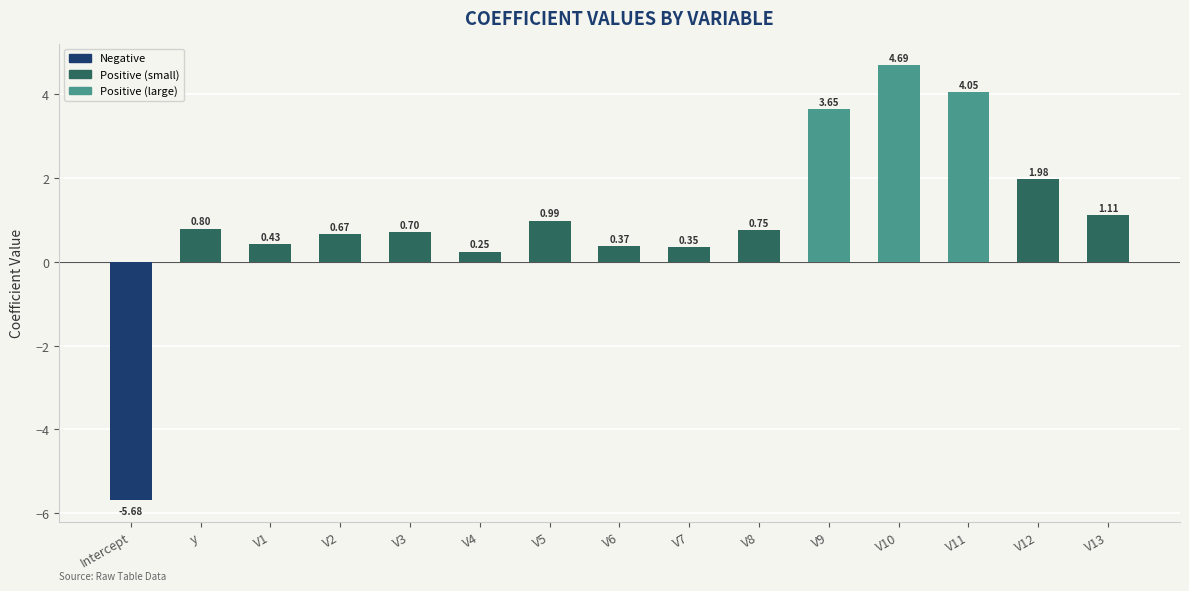

How many bars are there in total?

15